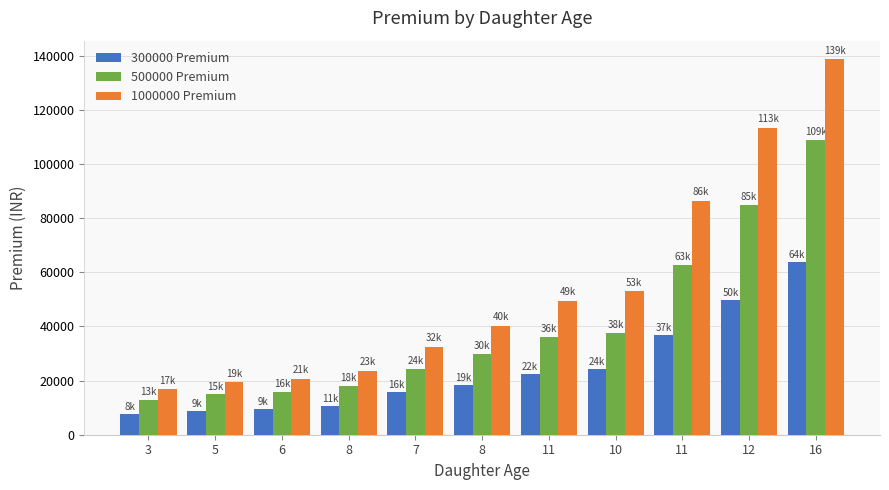

The 300000 Premium series shows 21307.9 at 7. True or false?

False